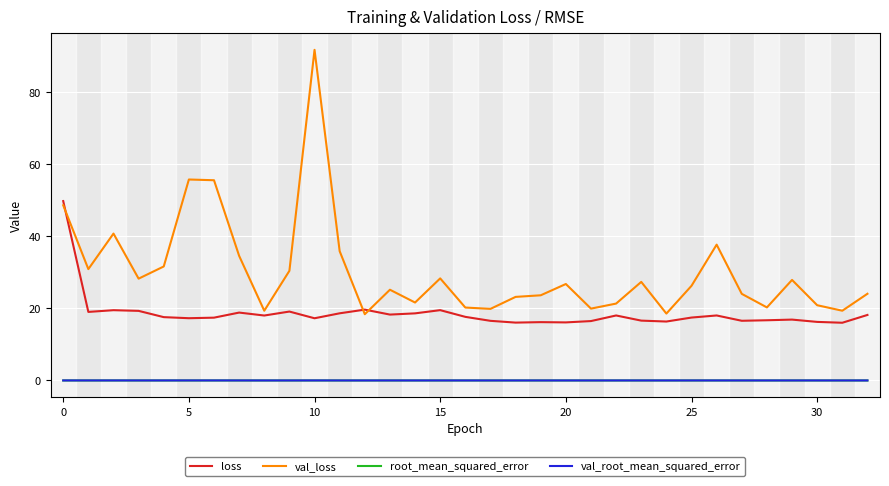

Which series has the largest range (max minus min)?

val_loss